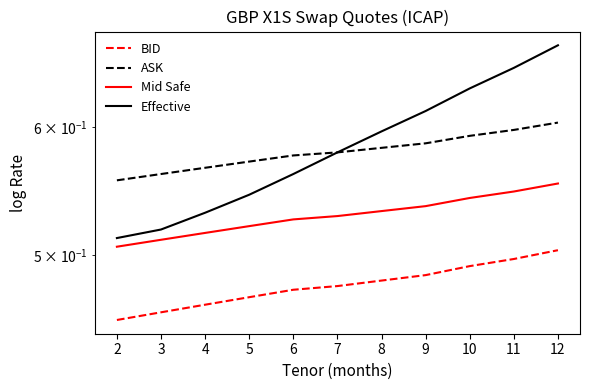

At 11, list the series in order from smallest to largest.

BID, Mid Safe, ASK, Effective